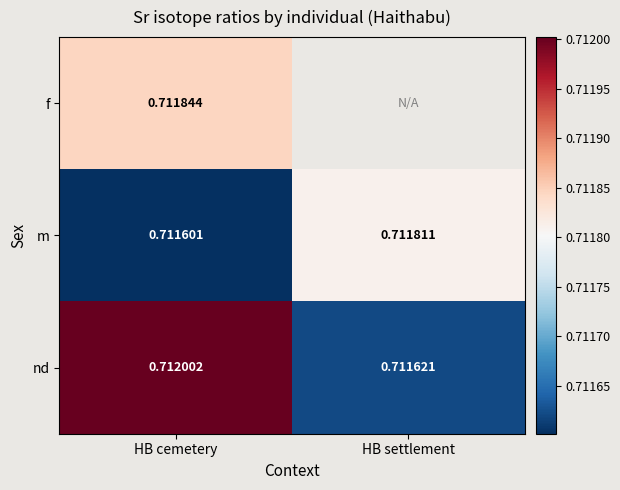

What is the smallest value displayed?

0.7